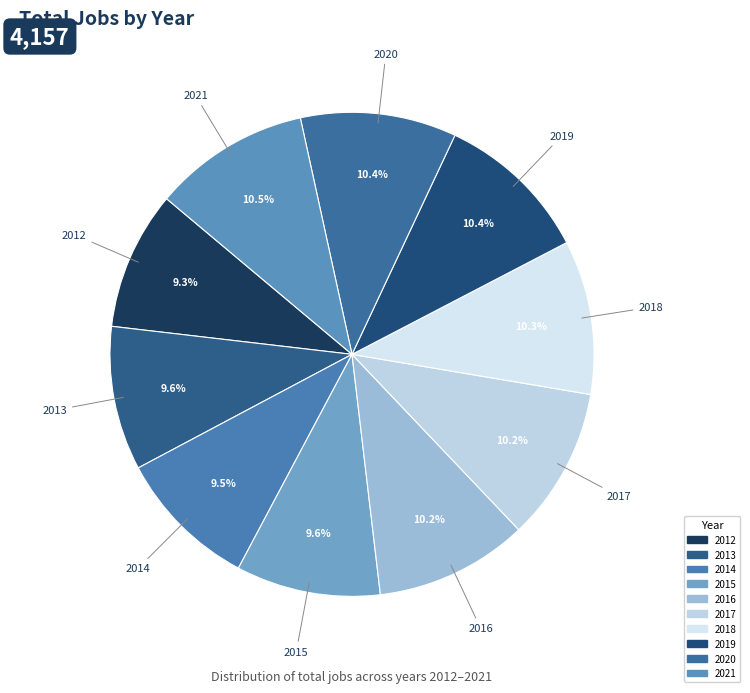

Combined, do 2013 and 2014 account for over 50%?

No